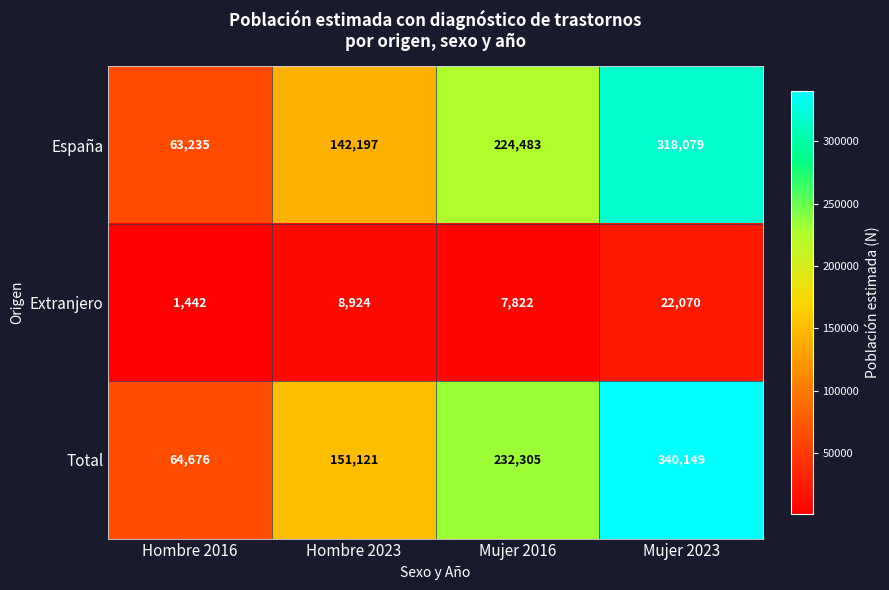

Reading left to right, transcribe all the data shown in this chart.

España: 63235	142197	224483	318079
Extranjero: 1442	8924	7822	22070
Total: 64676	151121	232305	340149